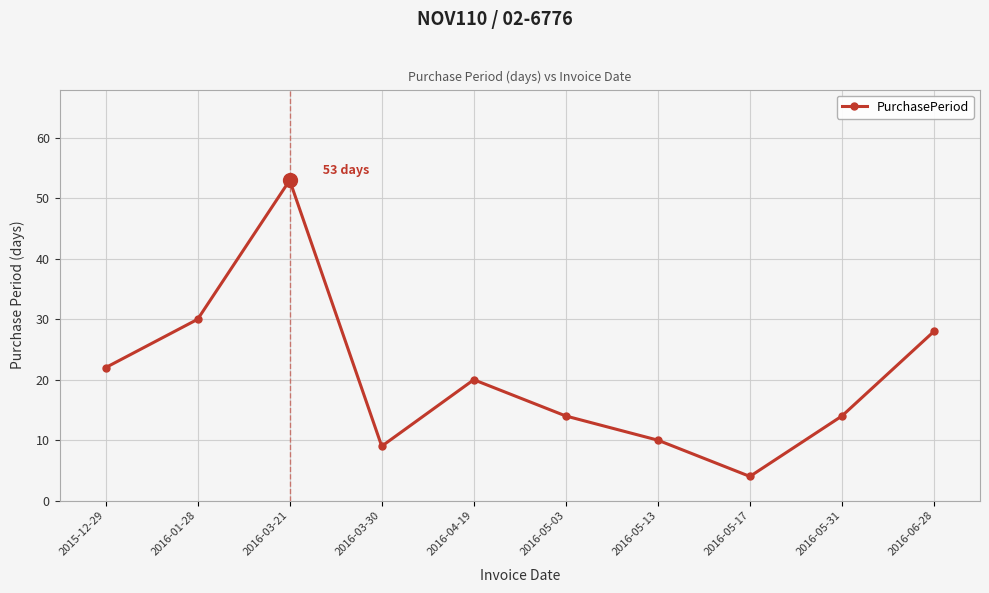

What is the ratio of the value at 2016-06-28 to the value at 2016-04-19?

1.4